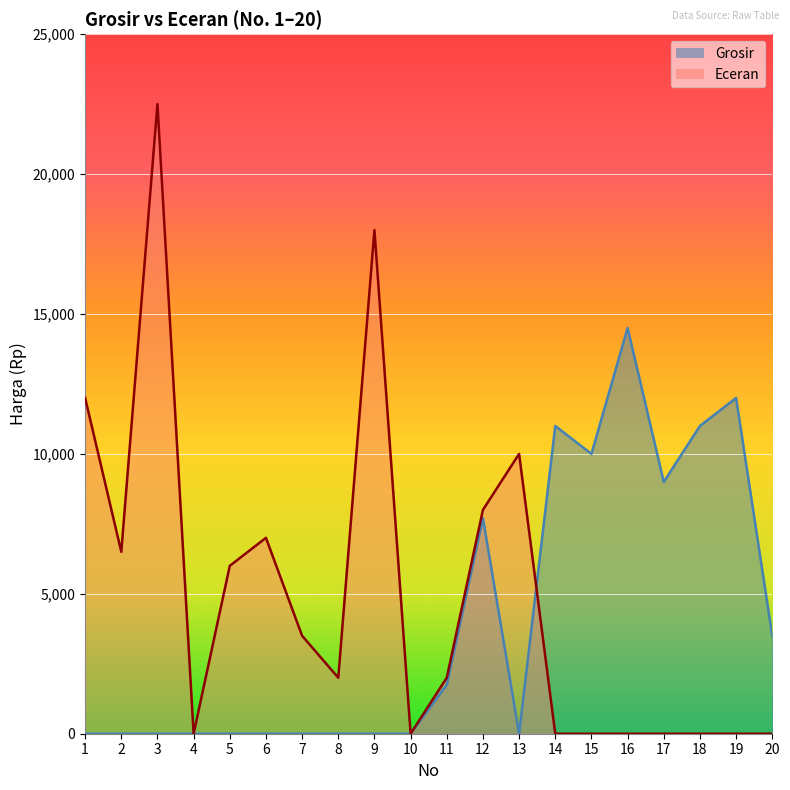

Which series has the largest total across all categories?

Eceran